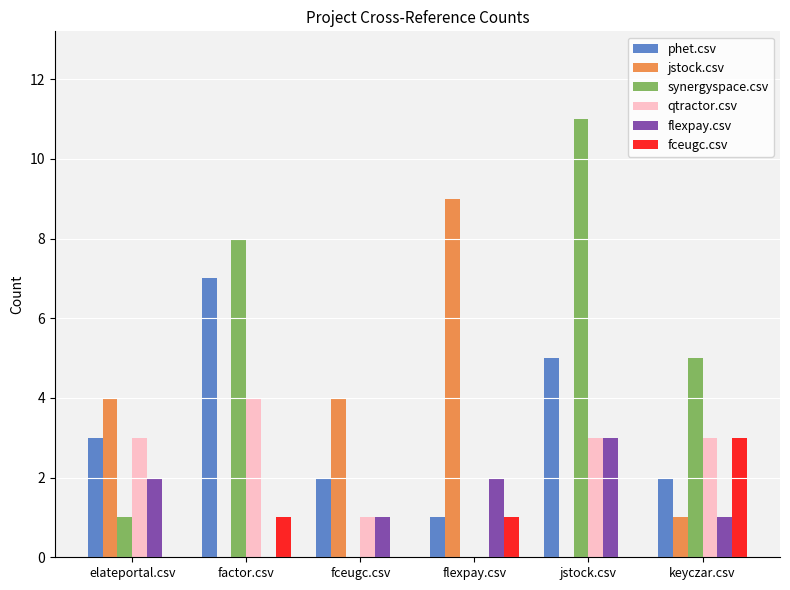

True or false: fceugc.csv has a value of 2 at flexpay.csv.

False